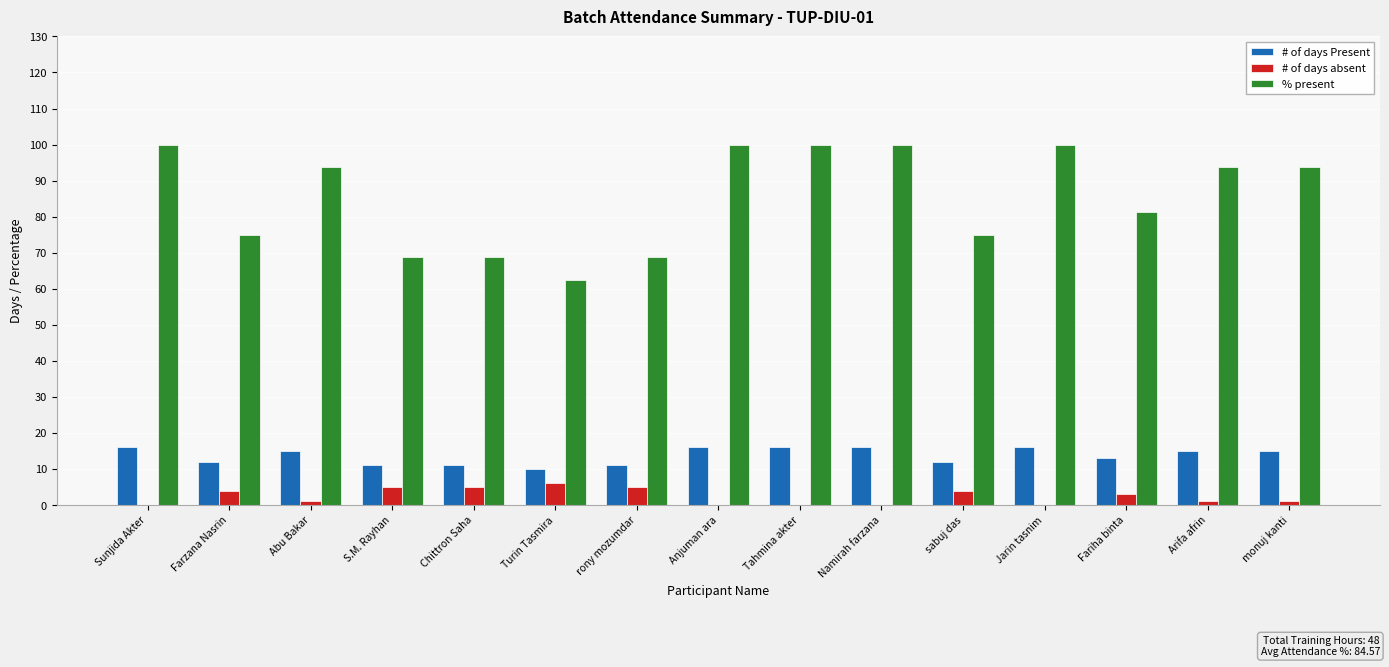

Is it true that % present equals 49.5 at Tahmina akter?

False